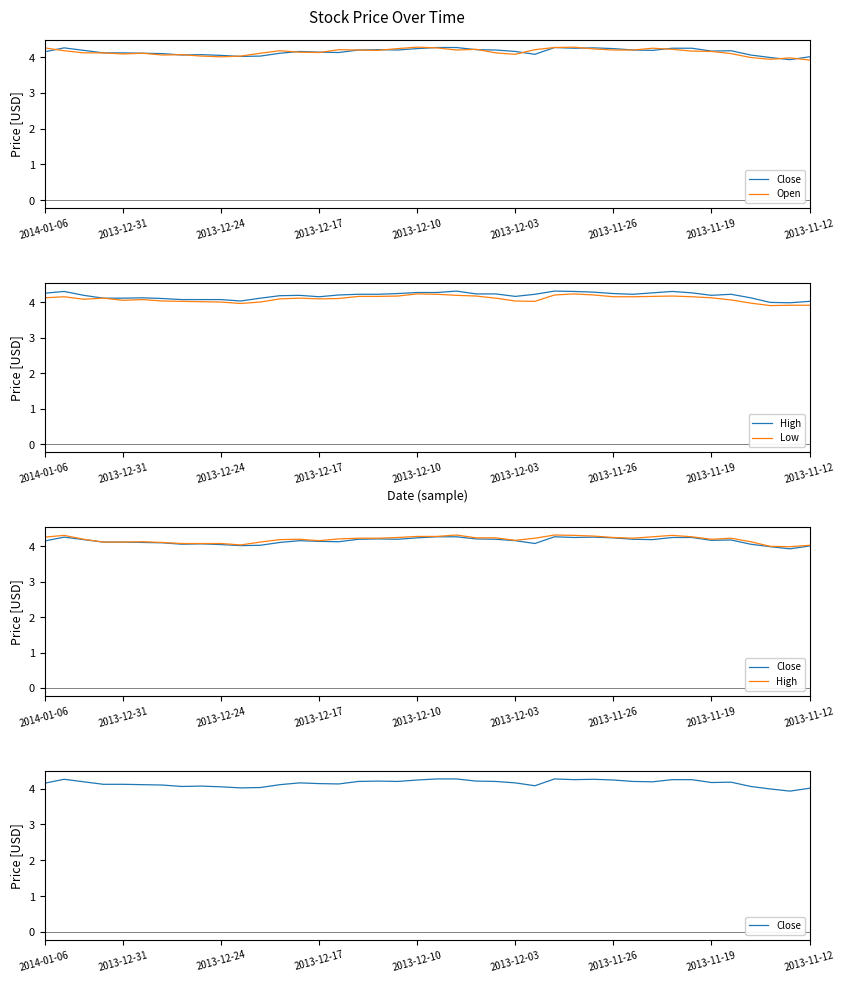

What is the label of the 12th point from the right?

28